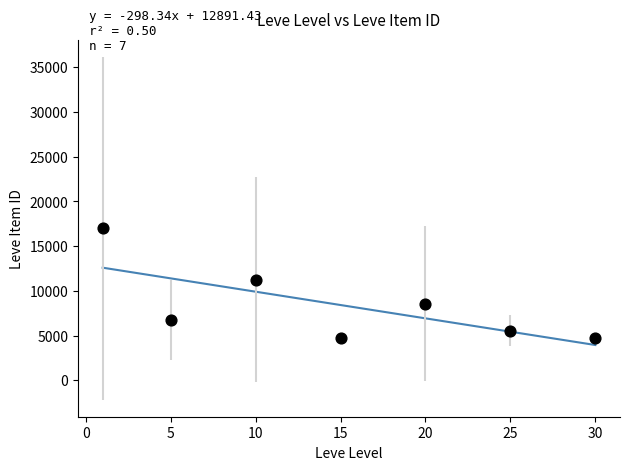

What is the range of X values (max minus min)?

29.0